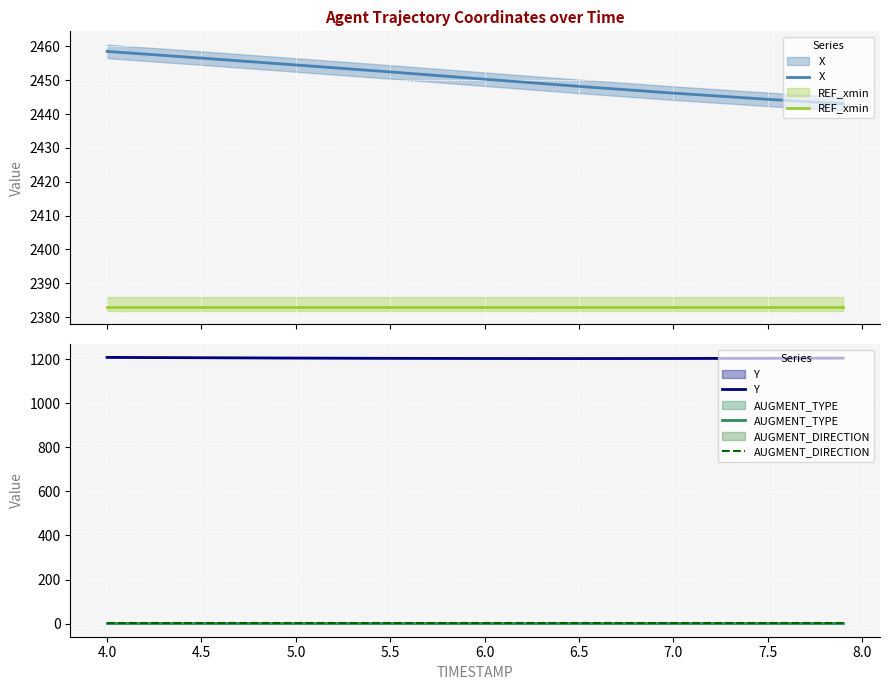

True or false: AUGMENT_DIRECTION has more than 0 interior local peaks.

False